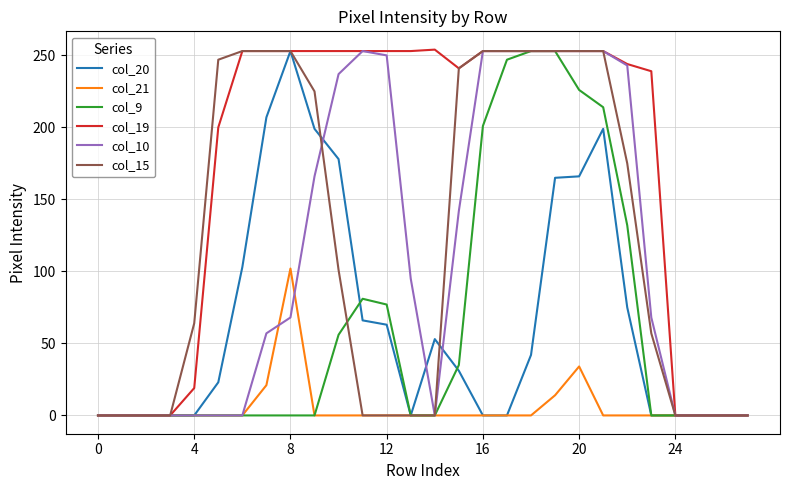

Which series has the largest total across all categories?

col_19